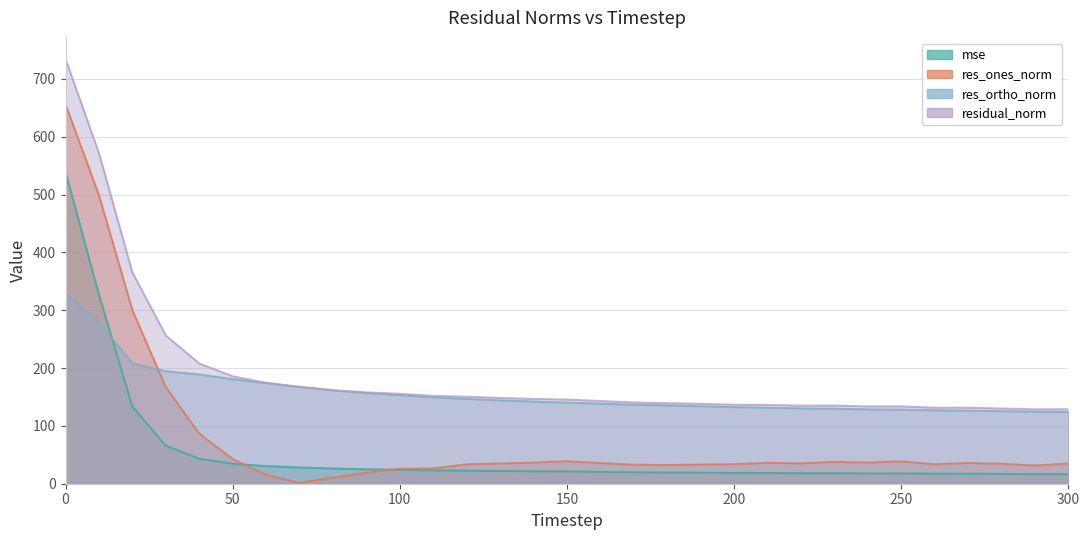

The value of mse at 50 is 34.5. True or false?

True